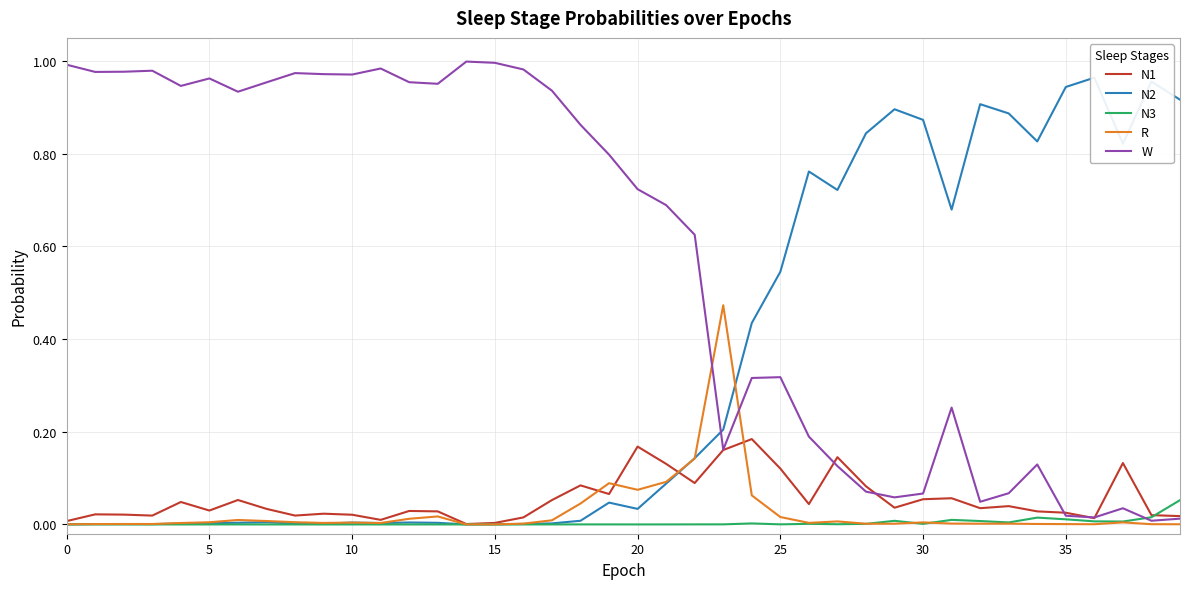

The value of W at 14 is 1.4. True or false?

False